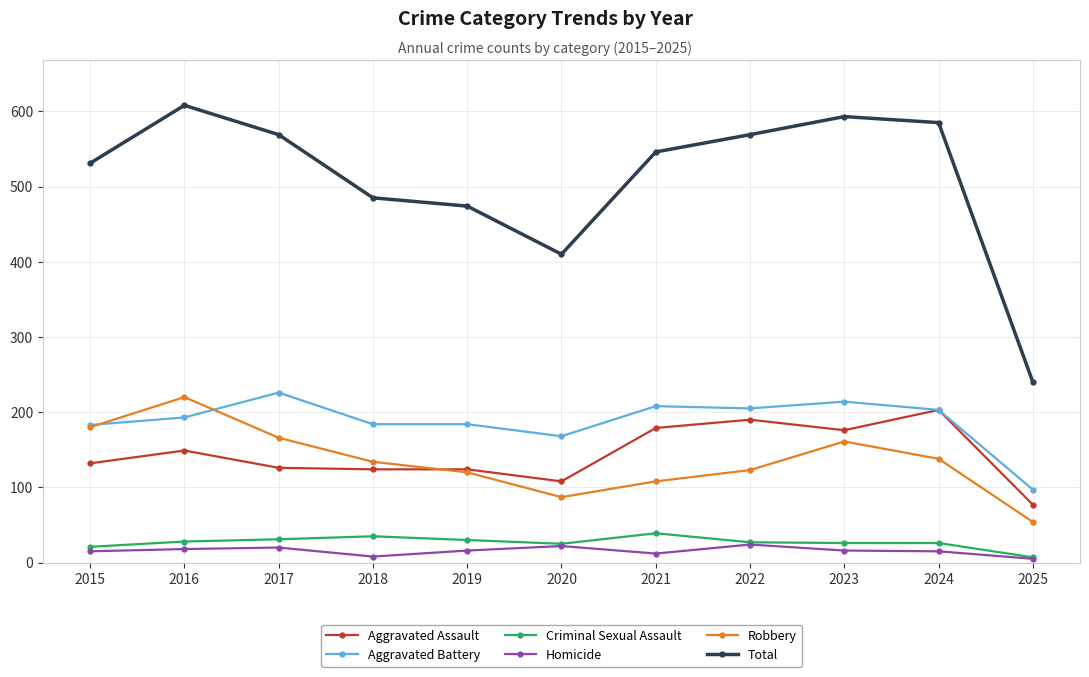

True or false: Total and Homicide cross at least once.

False